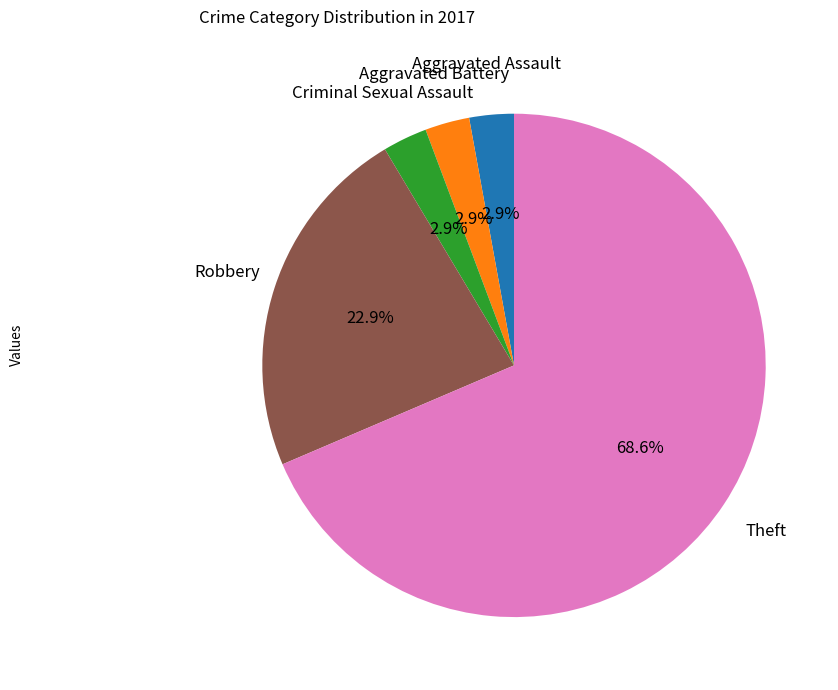

Is there a majority slice in this chart?

Yes